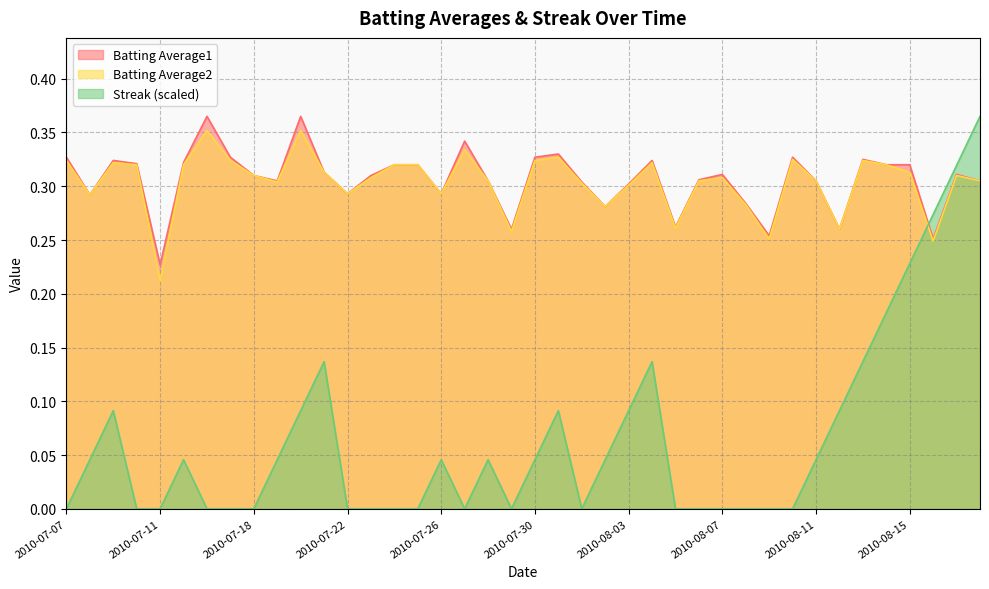

At which category is the sum across all series the highest?

2010-08-18